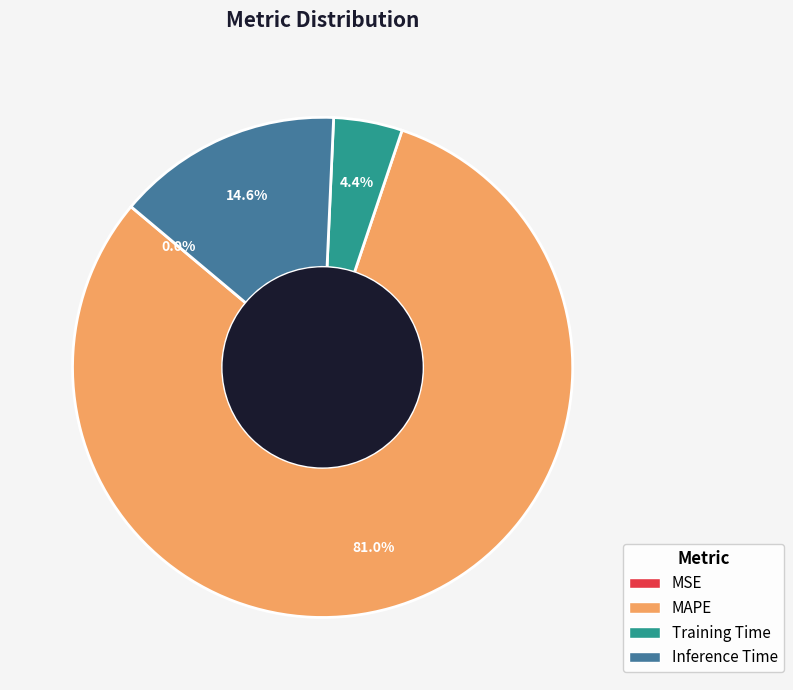

Do Inference Time and Training Time together represent more than half of the pie?

No